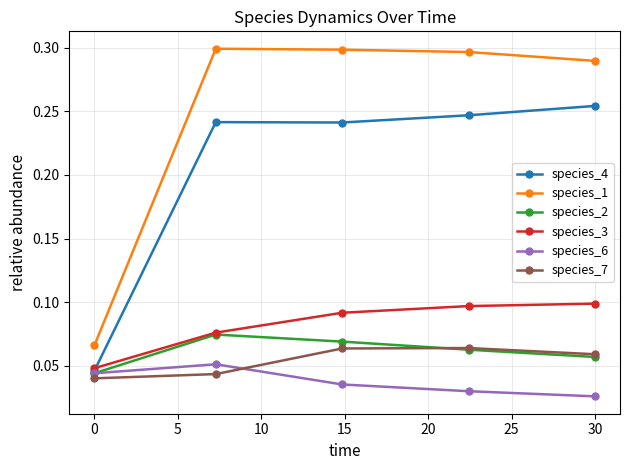

Which series has the largest total across all categories?

species_1